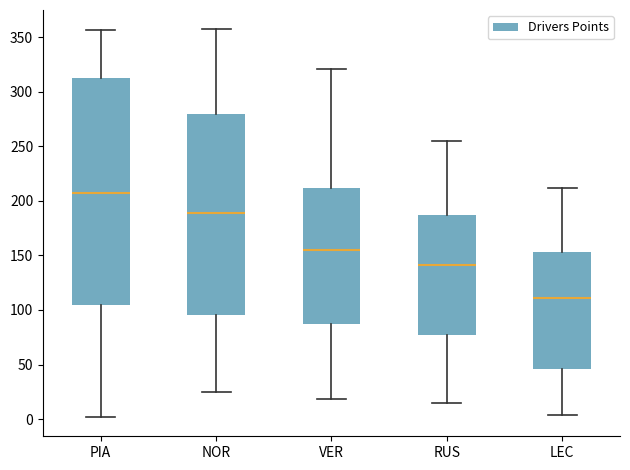

Which box has the lowest median line?

LEC